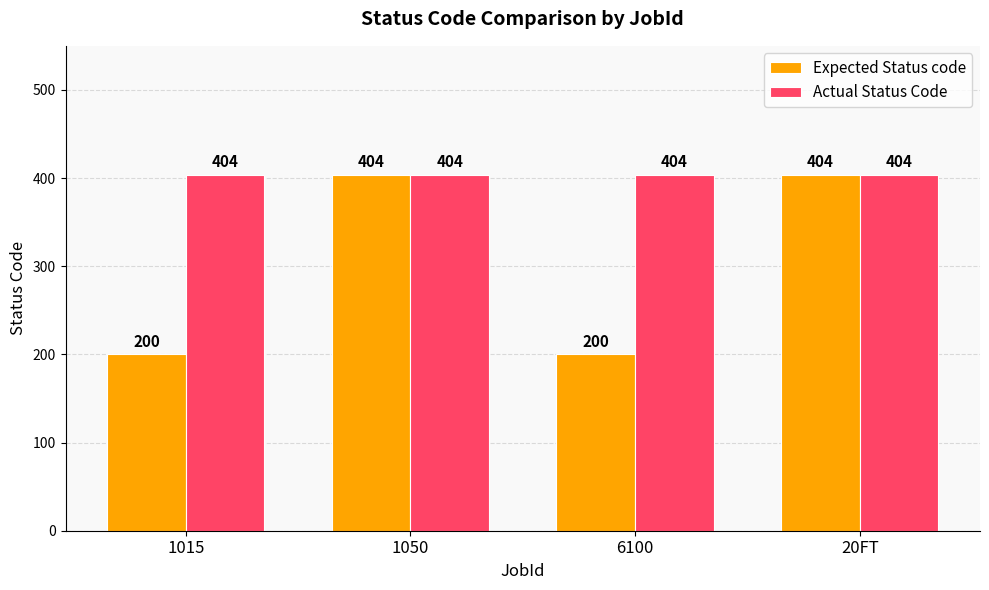

Which series has the largest range (max minus min)?

Expected Status code